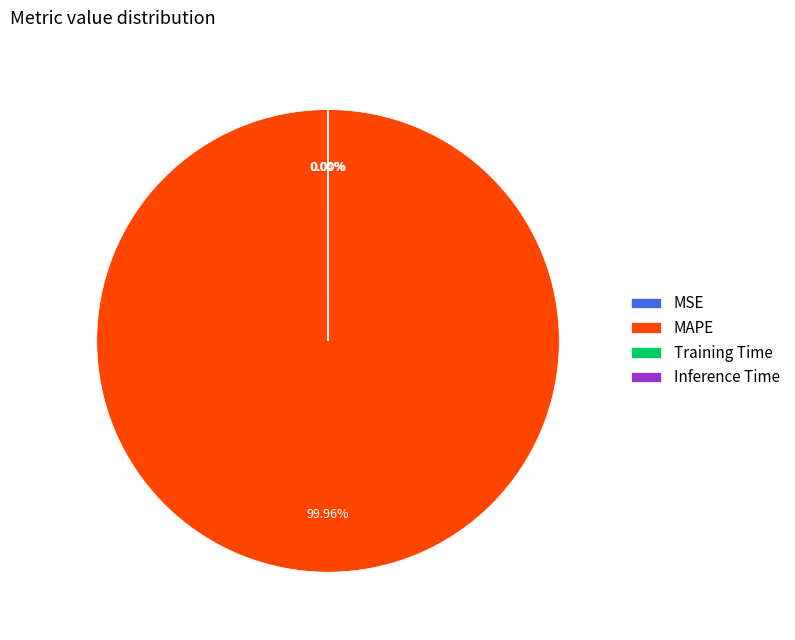

Is there any slice that represents more than half of the pie?

Yes